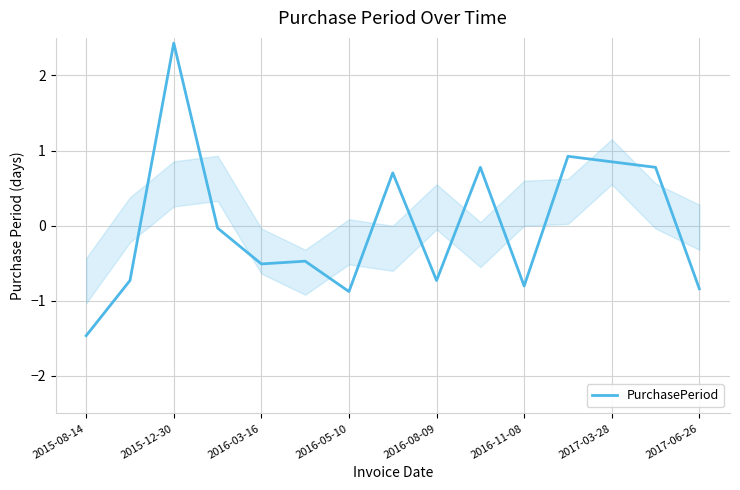

What is the maximum value shown in the chart?

2.4